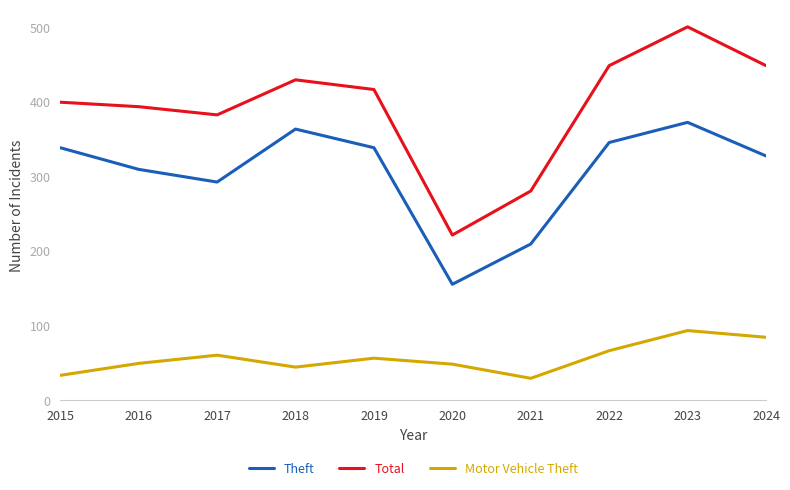

In Motor Vehicle Theft, how many points are lower than both neighbors (excluding endpoints)?

2